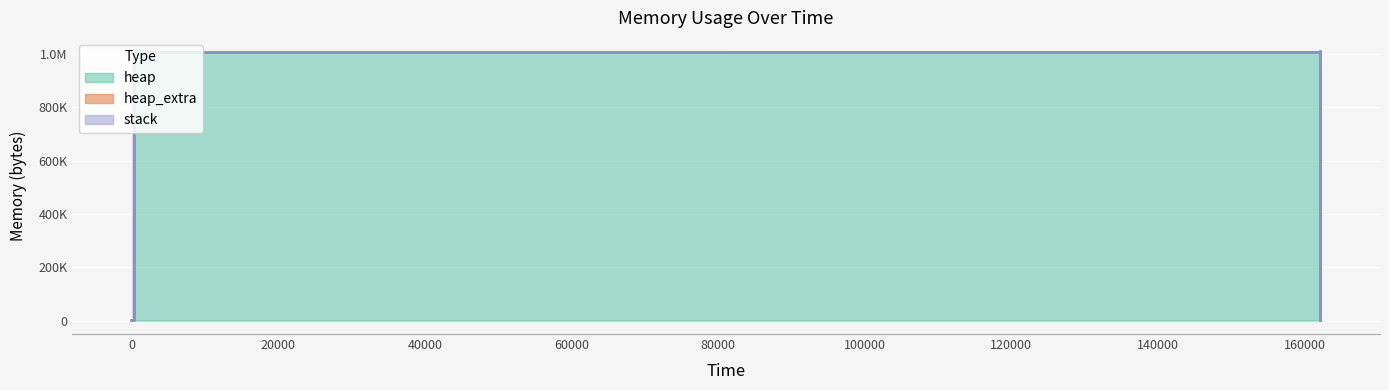

True or false: stack and heap intersect in this chart.

False